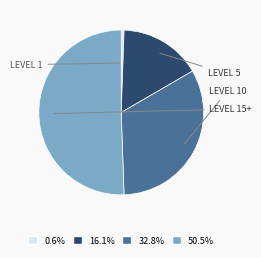

Does any single category account for the majority?

Yes